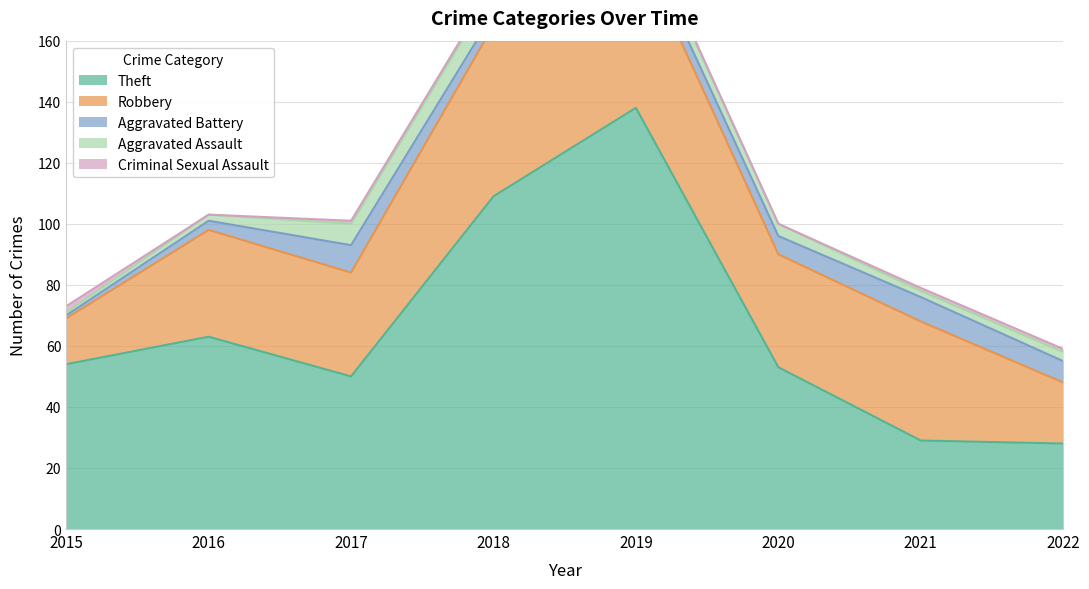

At which label does Theft reach its minimum?

2022